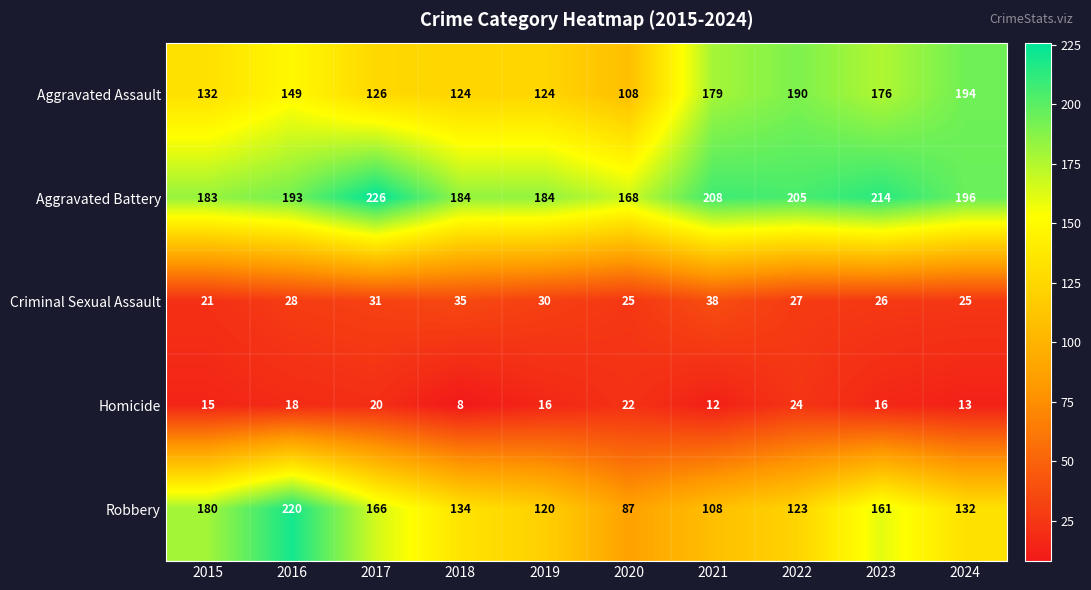

Which category has the highest value across all series?

2017